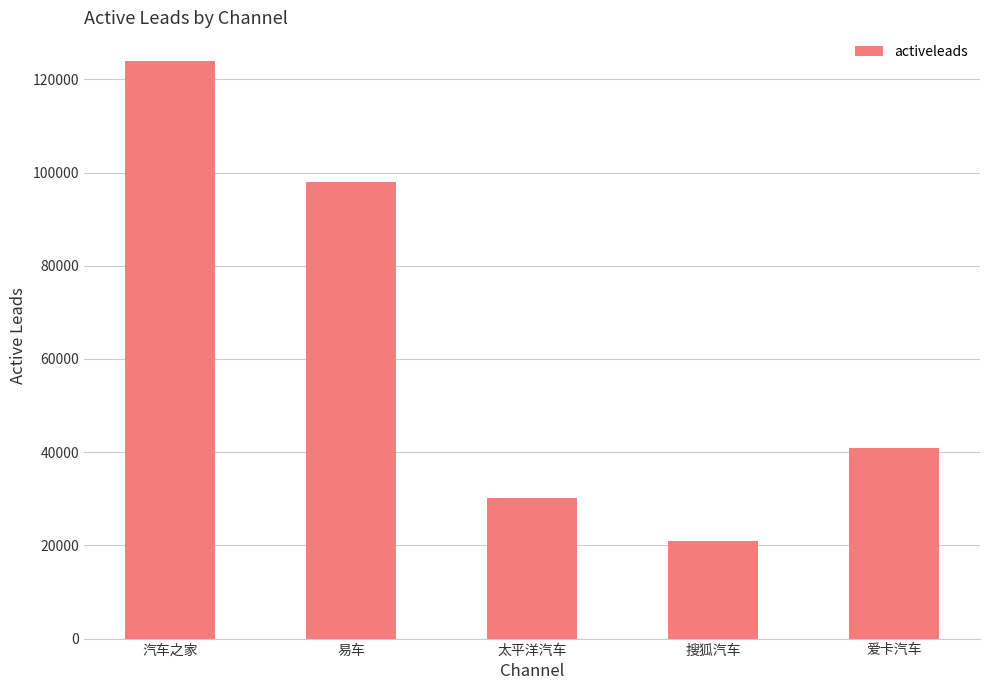

What is the approximate value at 太平洋汽车?

30201